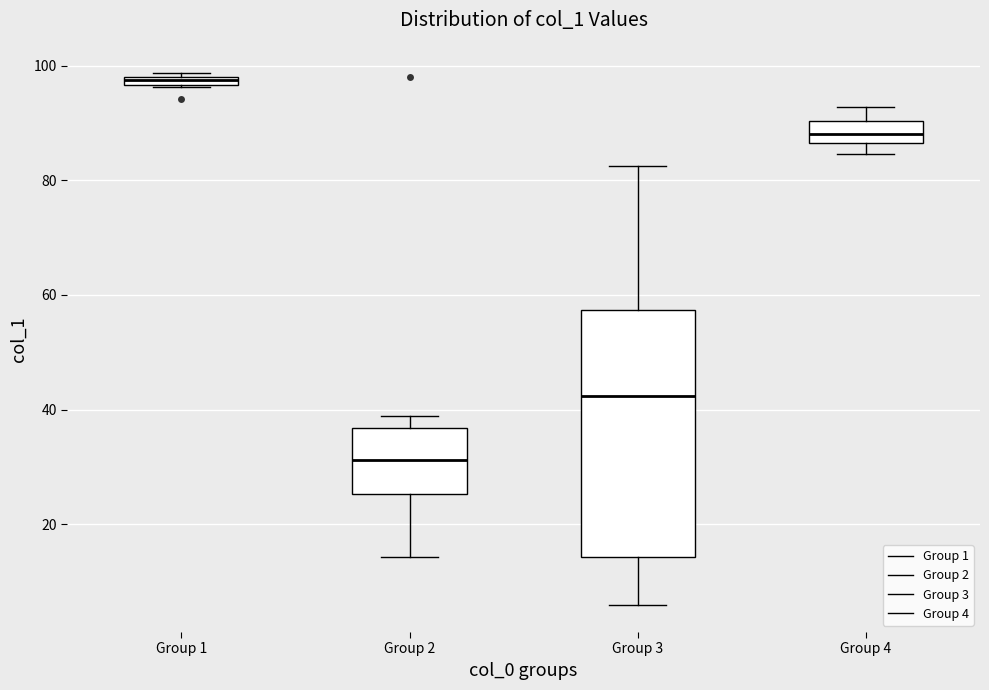

Where does the upper whisker of the box for Group 4 end on the y-axis? The values are not printed on the chart, so give them approximately, as read against the axis.

92